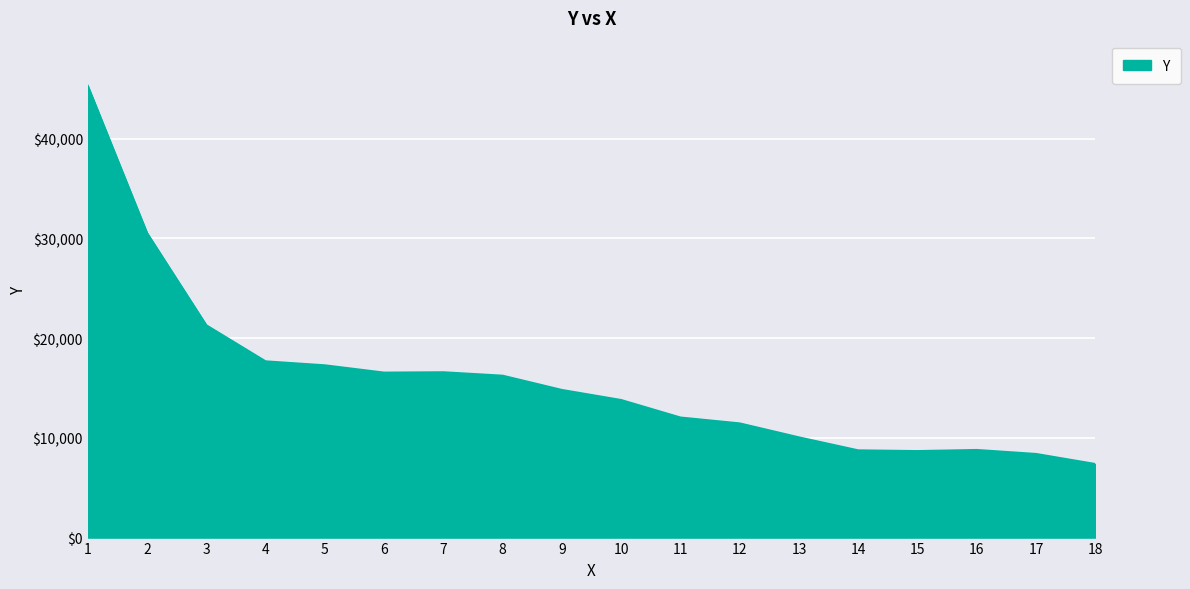

Which category has the highest value across all series?

1